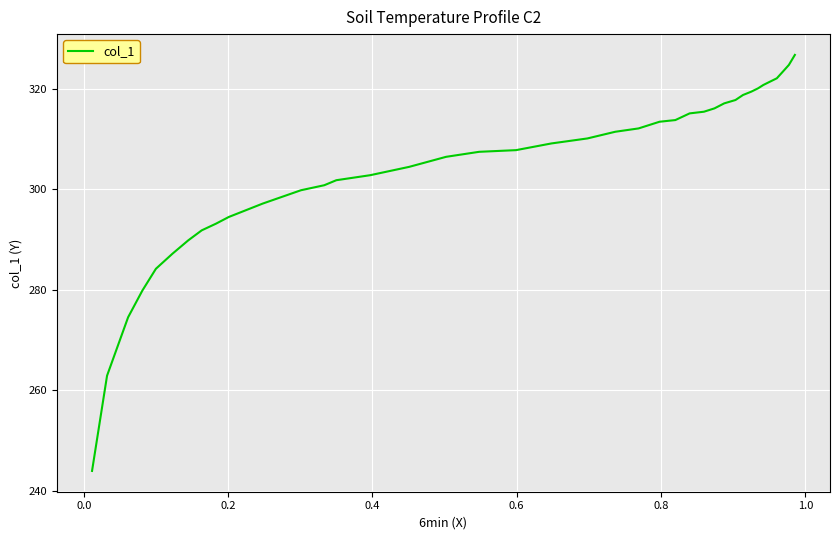

What is the minimum value shown in the chart?

244.0